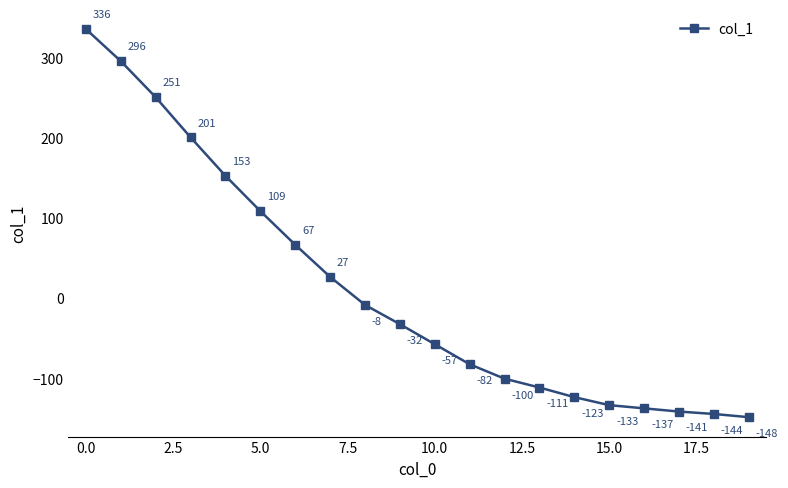

What is the greatest value displayed?

336